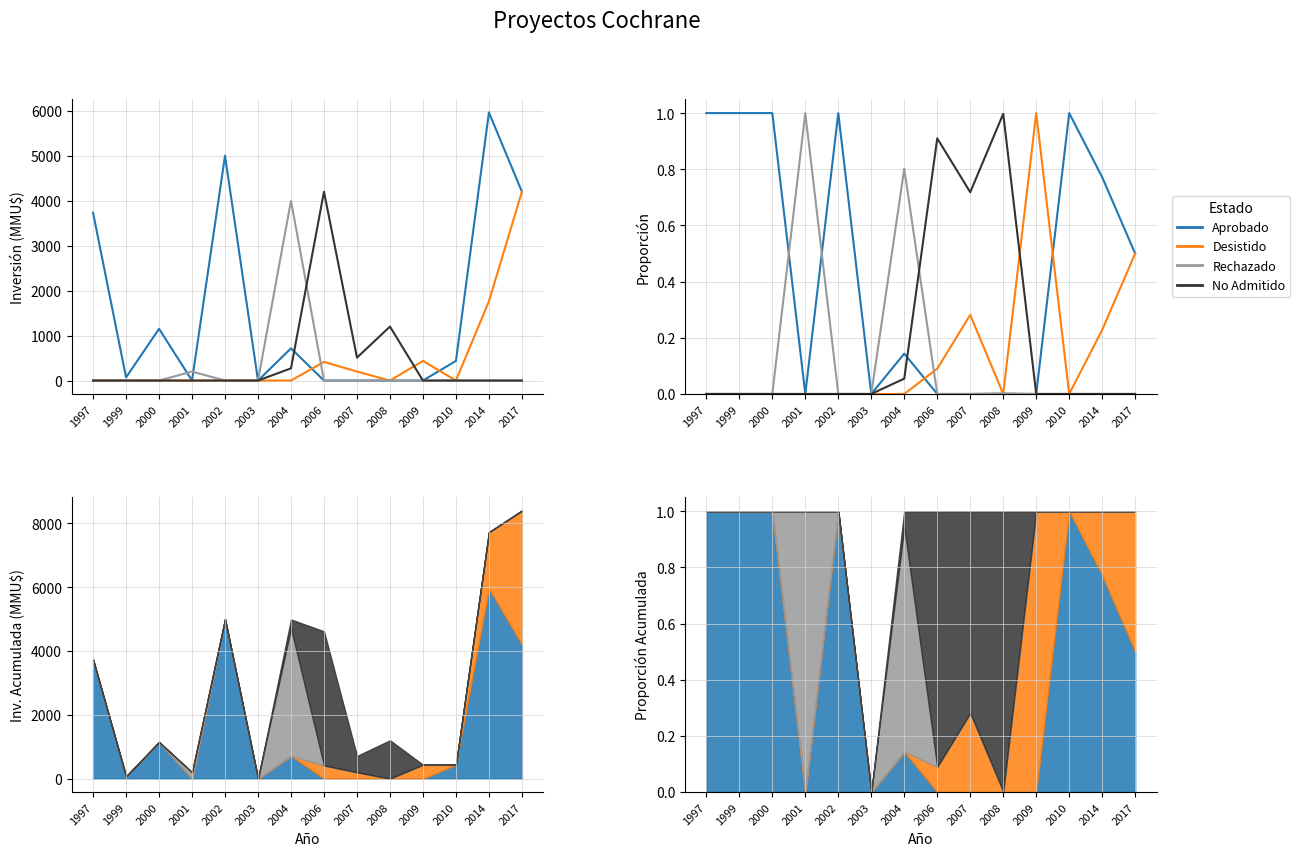

Is it true that Aprobado equals -0.5 at 2009?

False